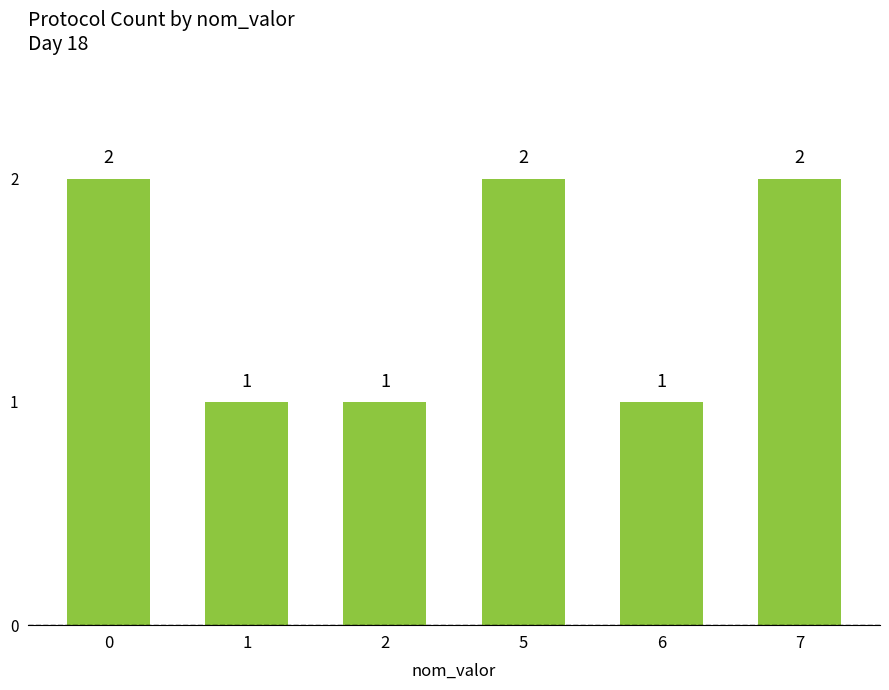

Approximately how many times larger is the value at 2 compared to 7?

0.5